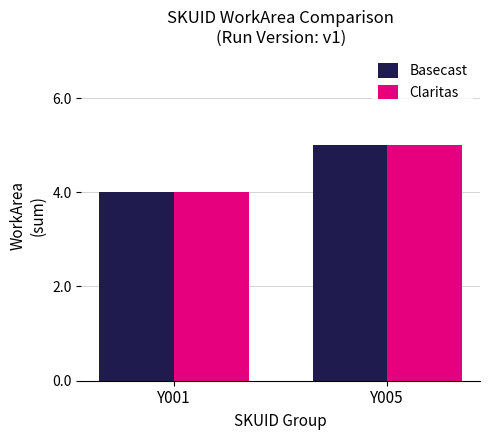

Reading left to right, what are all the values shown in this chart?

Basecast: Y001=4	Y005=5
Claritas: Y001=4	Y005=5